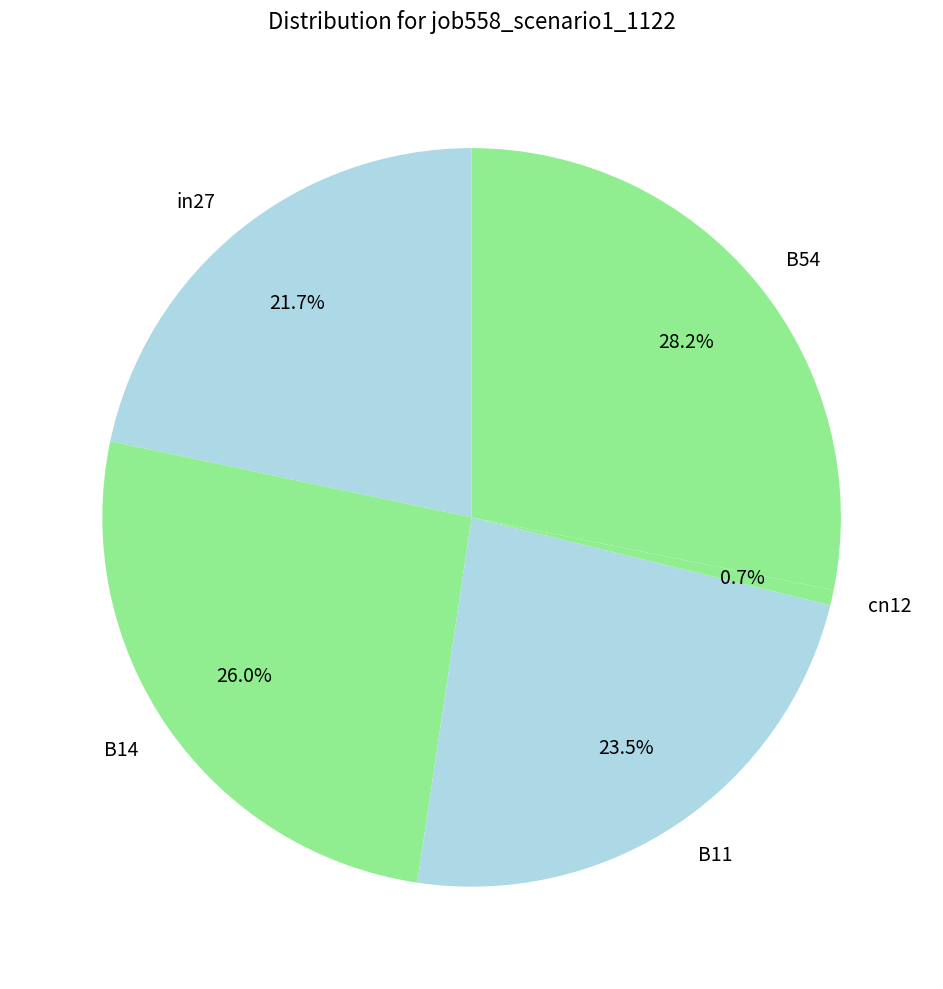

Is B11 the majority of the pie?

No